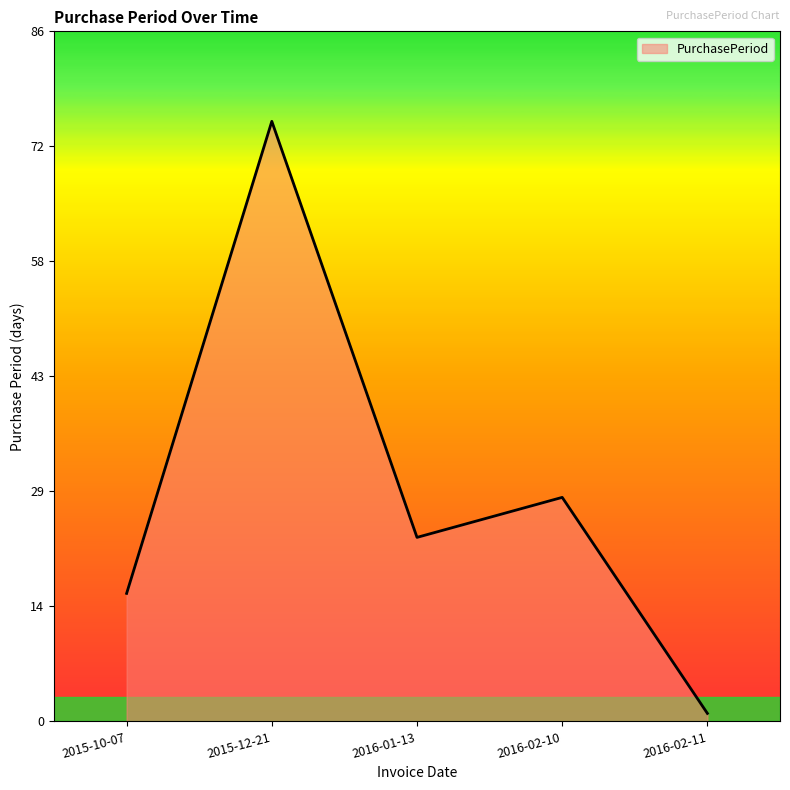

Does the chart have visible grid lines?

No